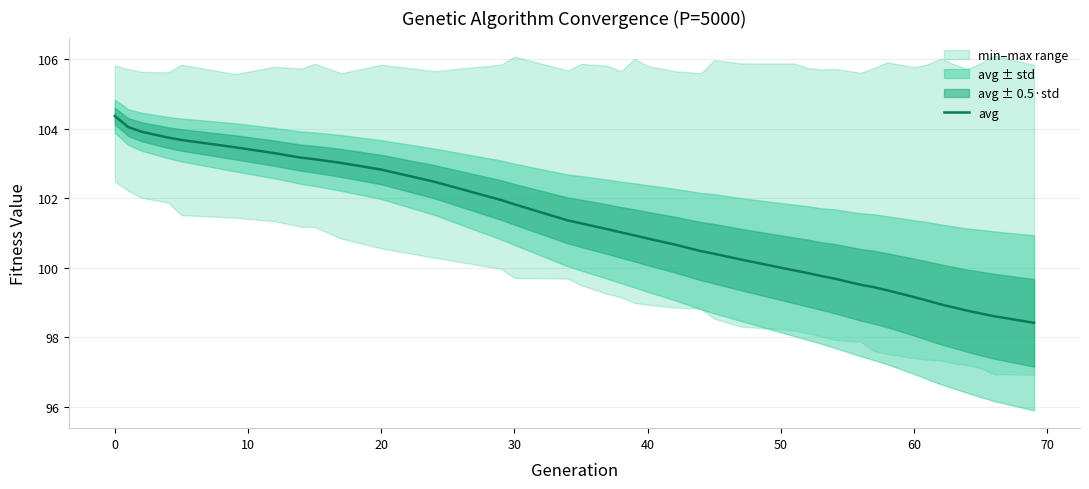

What is the lowest value of the avg series?

98.4